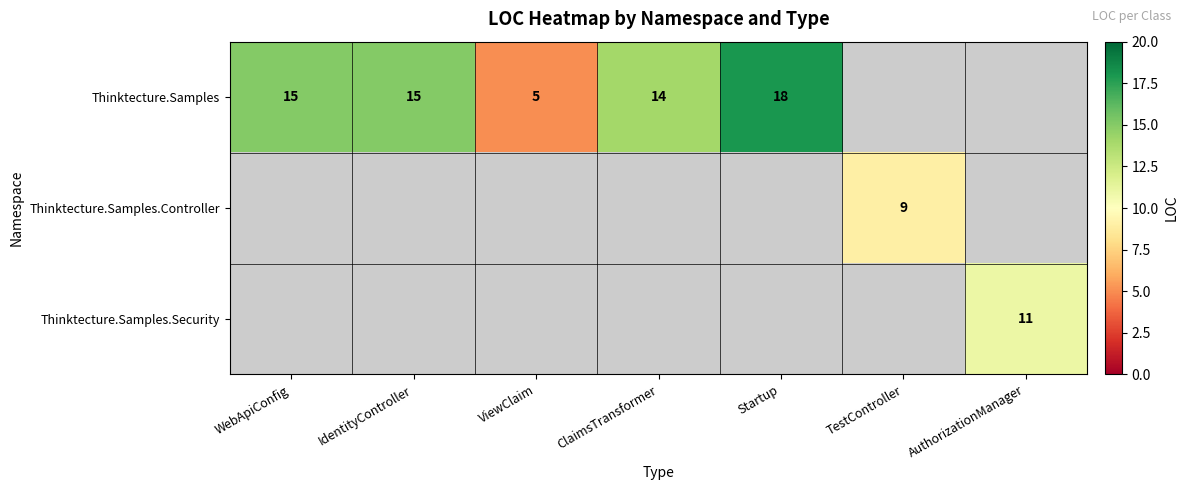

At how many categories does at least one series exceed 13?

4